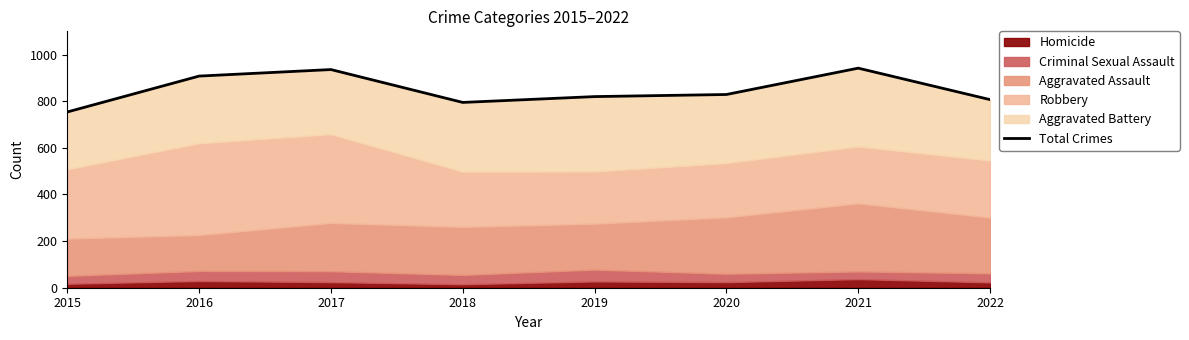

List the labels in order of value, largest first.

2021, 2017, 2016, 2020, 2019, 2022, 2018, 2015